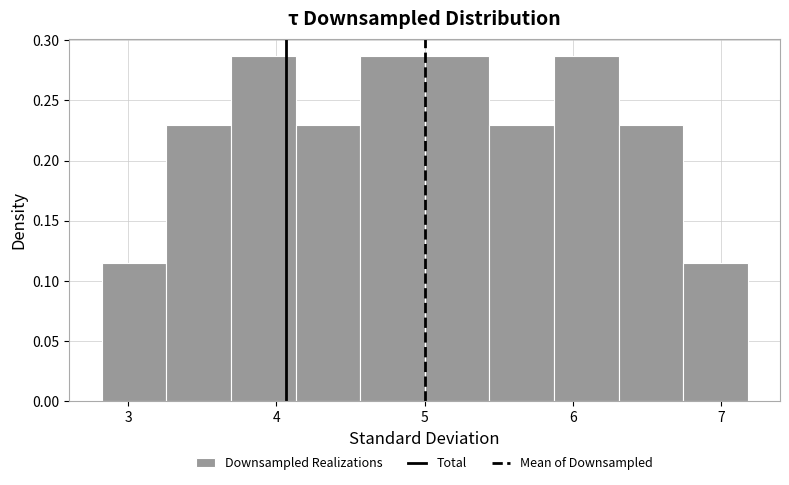

Reading left to right, list every bar in this chart as the range it spans on the x-axis followed by its height. Neither the bar edges nor the heights are printed on the chart, so give them approximately, as read against the axes.

2.8 to 3.3: 0.115
3.3 to 3.7: 0.230
3.7 to 4.1: 0.285
4.1 to 4.6: 0.230
4.6 to 5.0: 0.285
5.0 to 5.4: 0.285
5.4 to 5.9: 0.230
5.9 to 6.3: 0.285
6.3 to 6.7: 0.230
6.7 to 7.2: 0.115